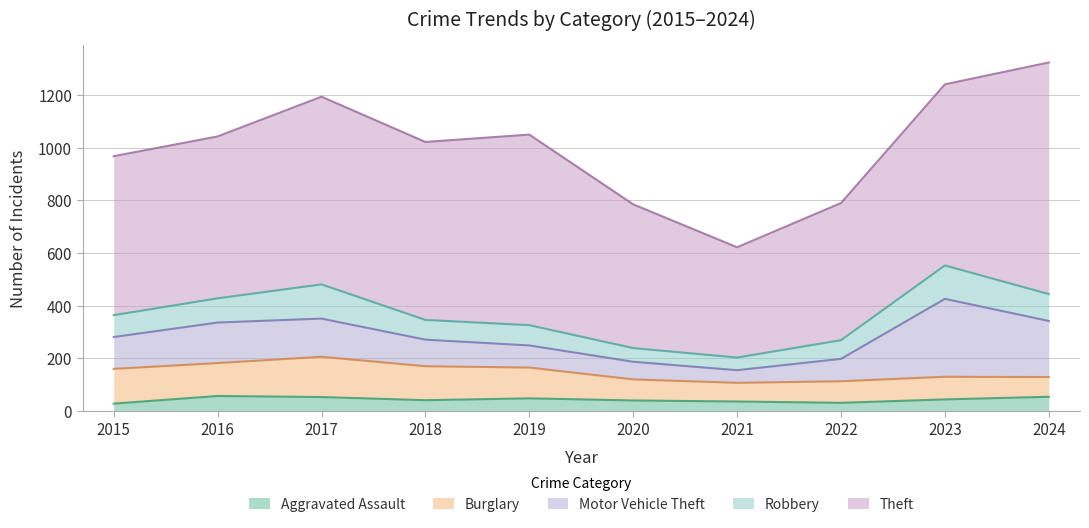

True or false: Robbery has a value of 92 at 2016.

True